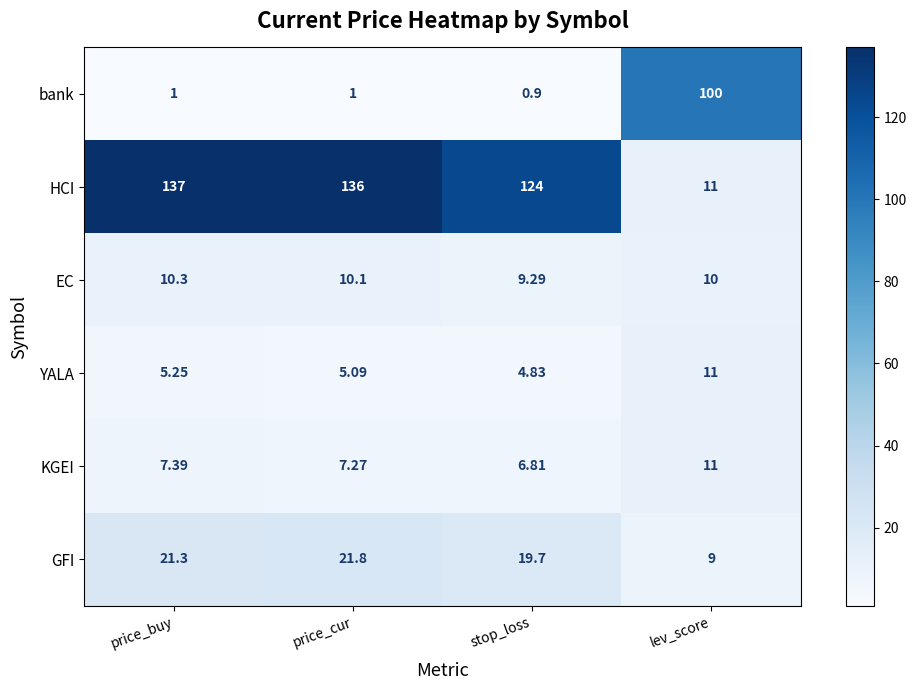

Between stop_loss and lev_score, which series saw the biggest shift?

HCI